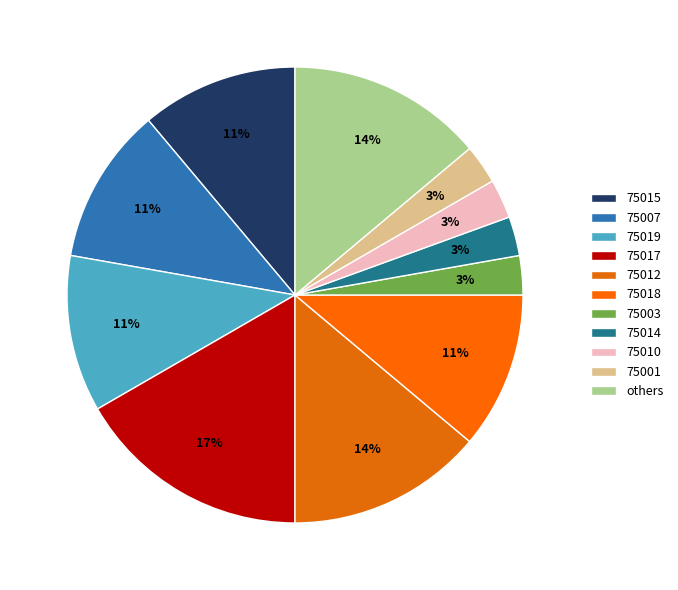

To the nearest percent, what portion does 75017 represent?

17%